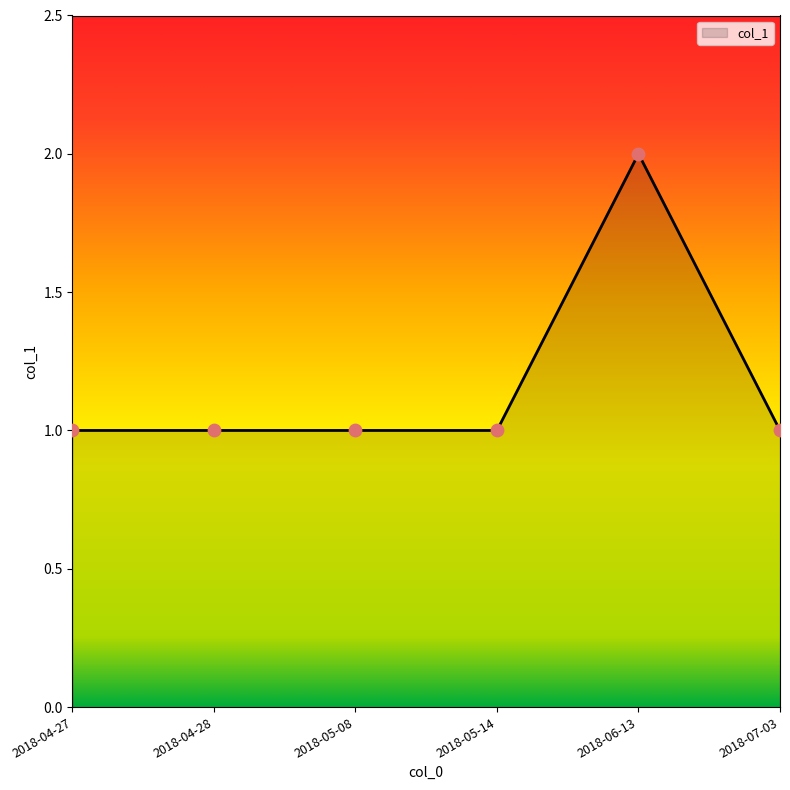

Which has a higher value, 2018-06-13 or 2018-05-14?

2018-06-13